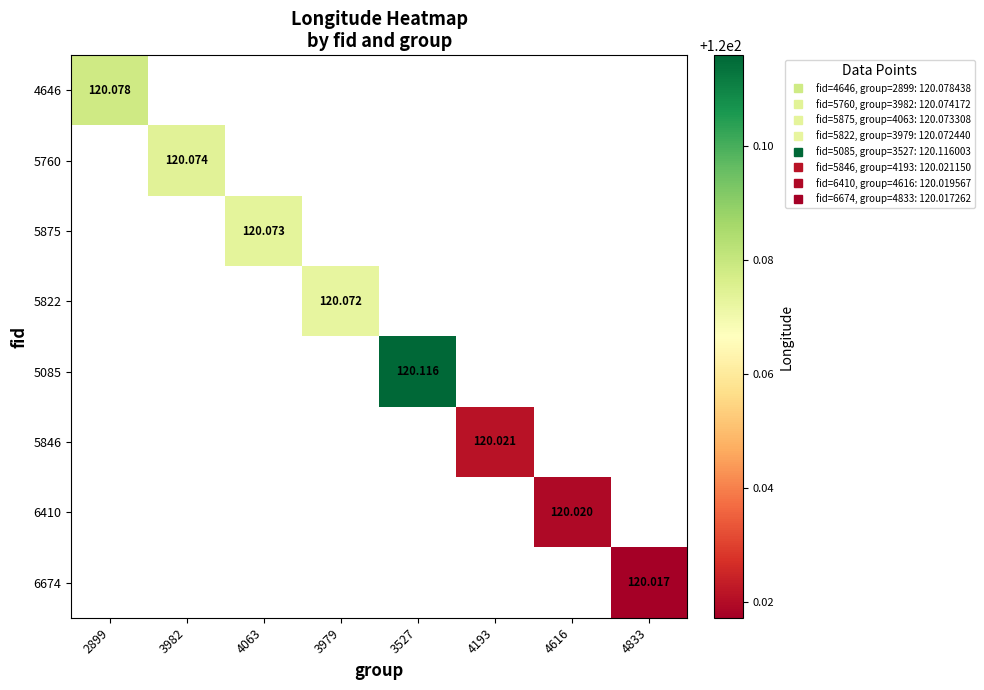

Which label corresponds to the smallest value in the chart?

4833